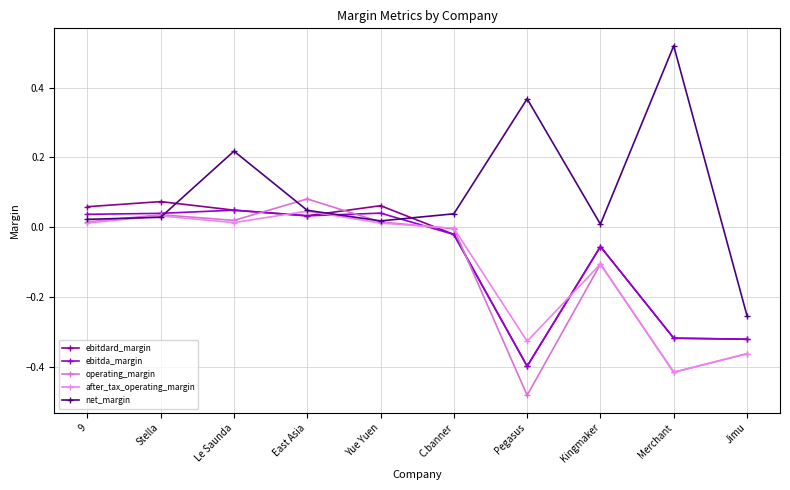

Rank the series at Yue Yuen from highest to lowest value.

ebitdard_margin, ebitda_margin, net_margin, operating_margin, after_tax_operating_margin